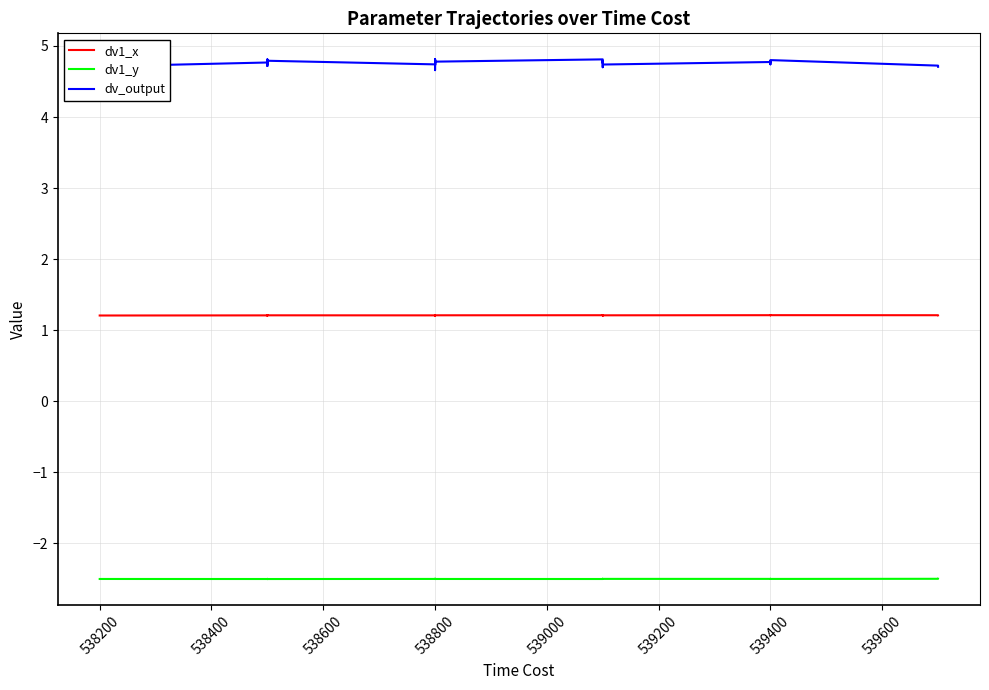

Rank the series by their average value, from lowest to highest.

dv1_y, dv1_x, dv_output